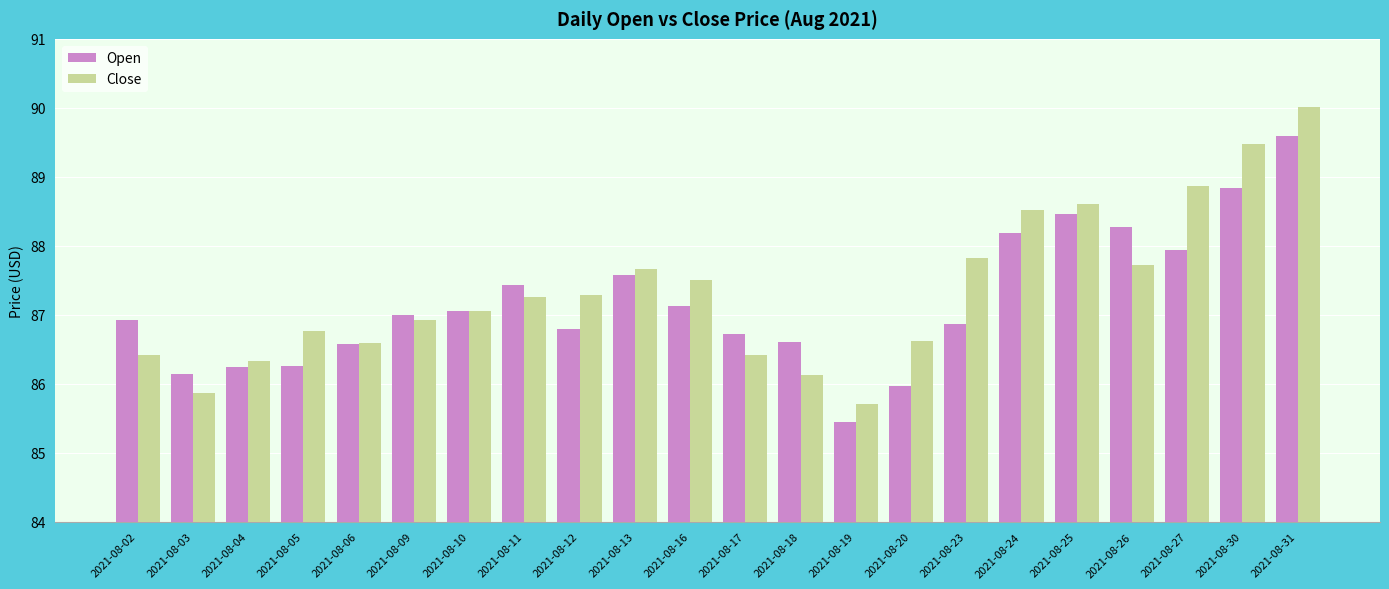

Between 2021-08-11 and 2021-08-27, which series saw the biggest shift?

Close